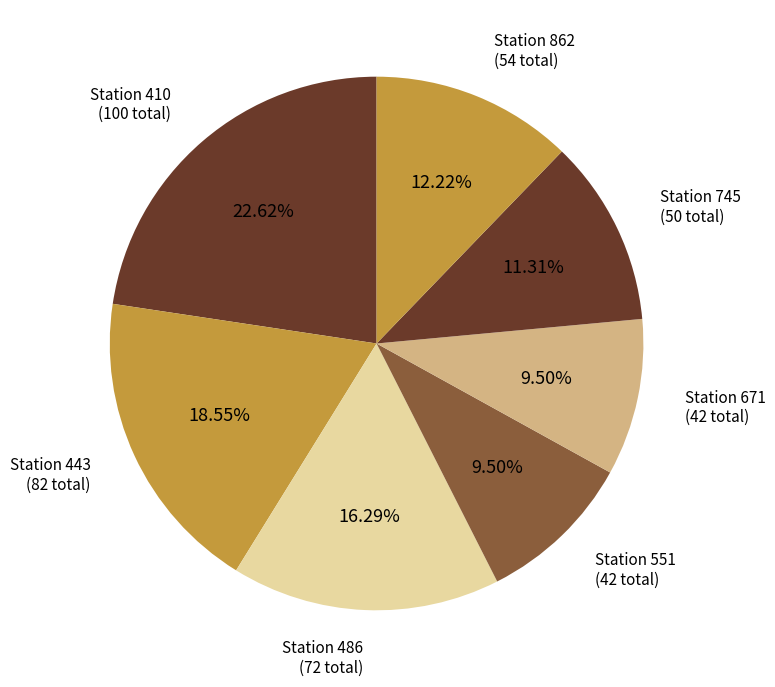

What is the ratio of the value at Station 551 to the value at Station 410?

0.4